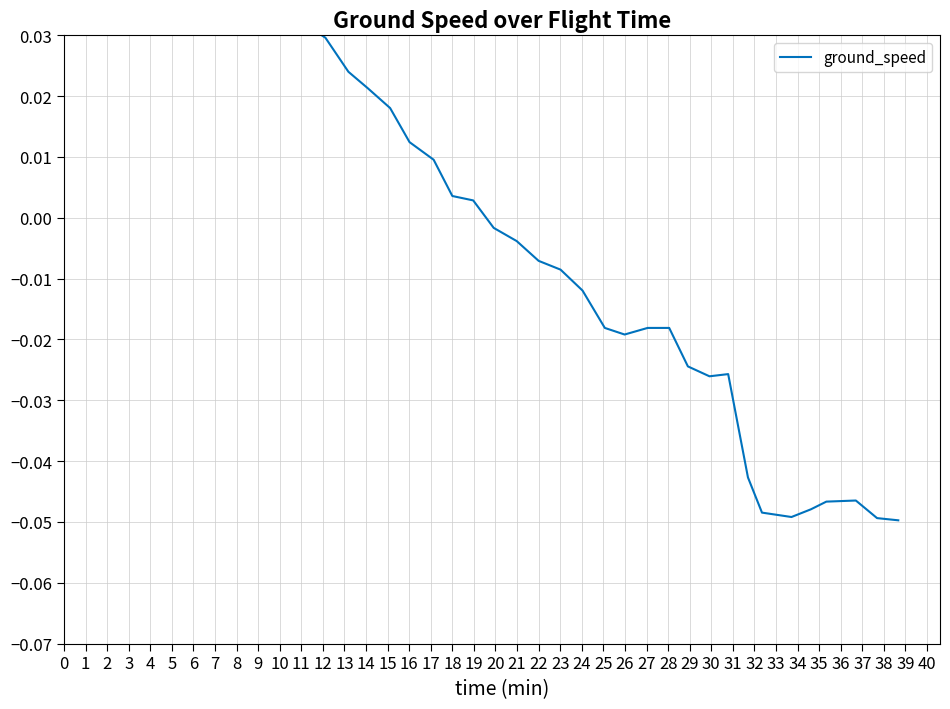

How many values are below zero?

20